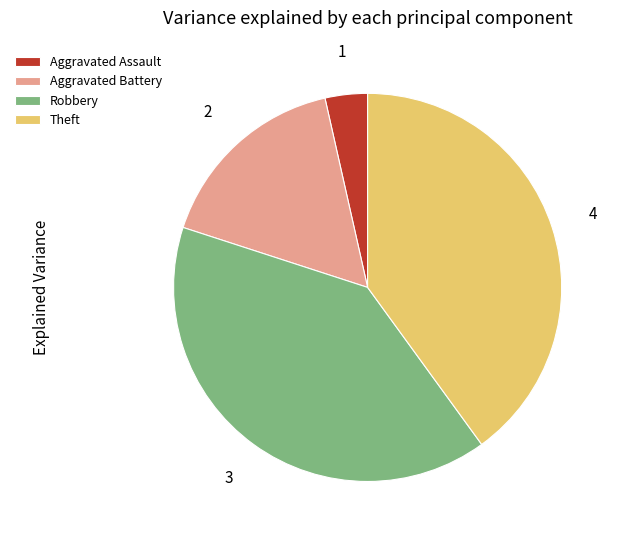

Combined, do Aggravated Assault and Robbery account for over 50%?

No